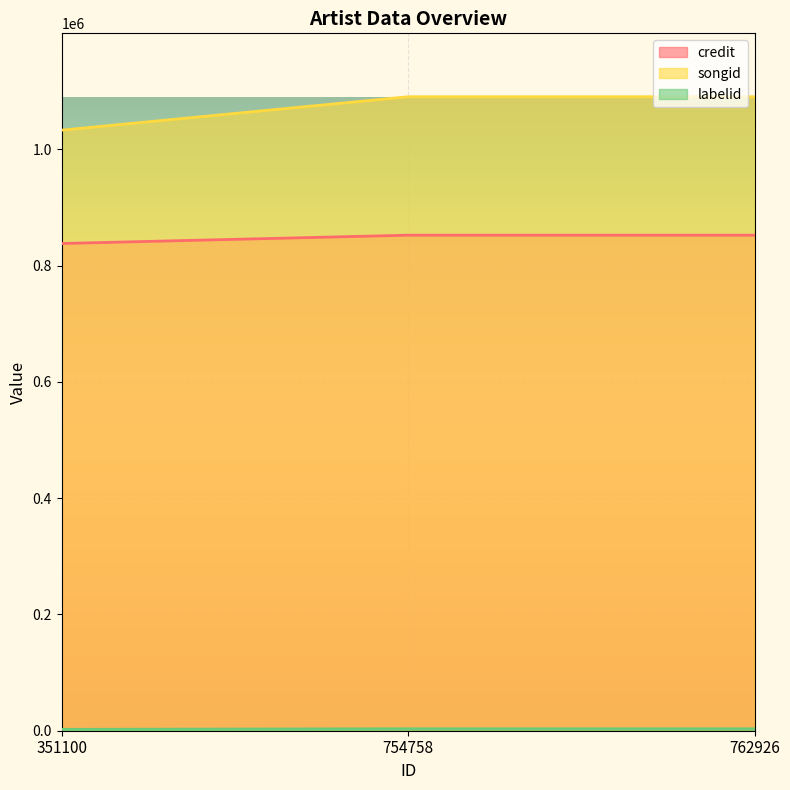

Which series has the largest range (max minus min)?

songid